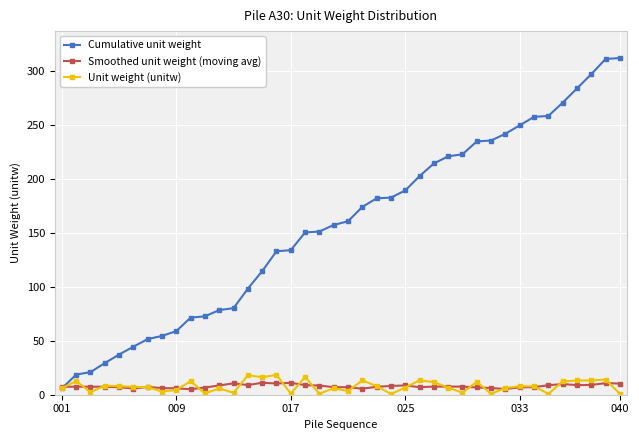

What are all the series names shown in the legend?

Cumulative unit weight, Smoothed unit weight (moving avg), Unit weight (unitw)